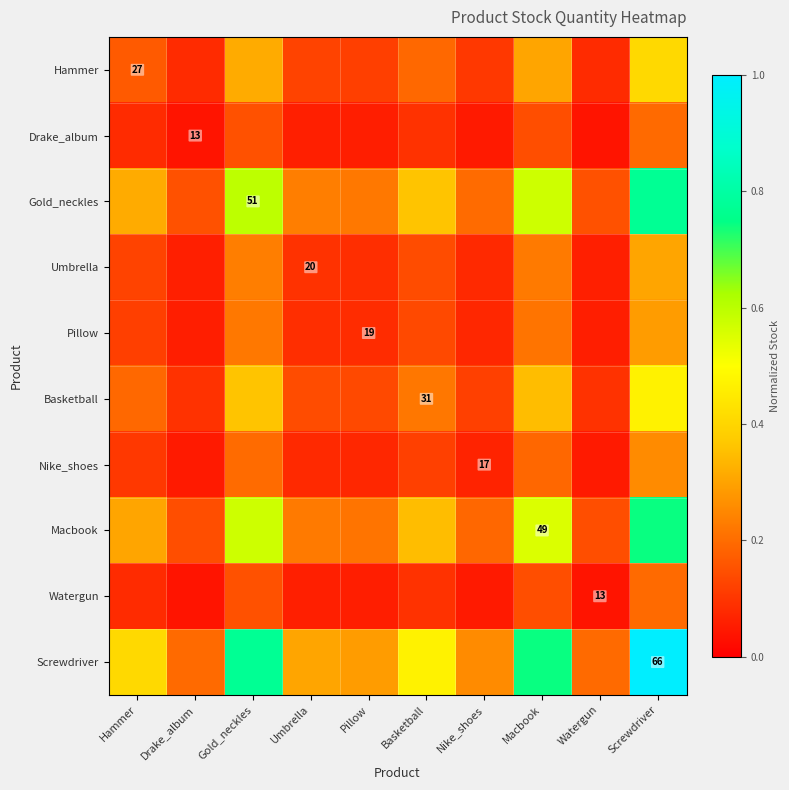

Is the value of Nike_shoes at Macbook greater than the value of Drake_album at Screwdriver?

No